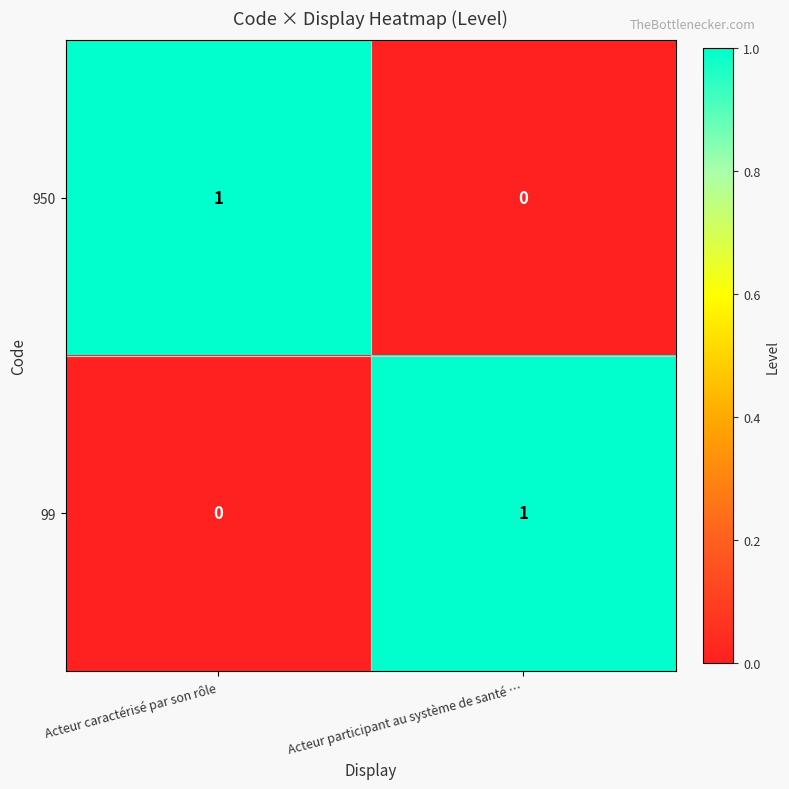

The value of 950 at Acteur participant au système de santé … is 1. True or false?

False